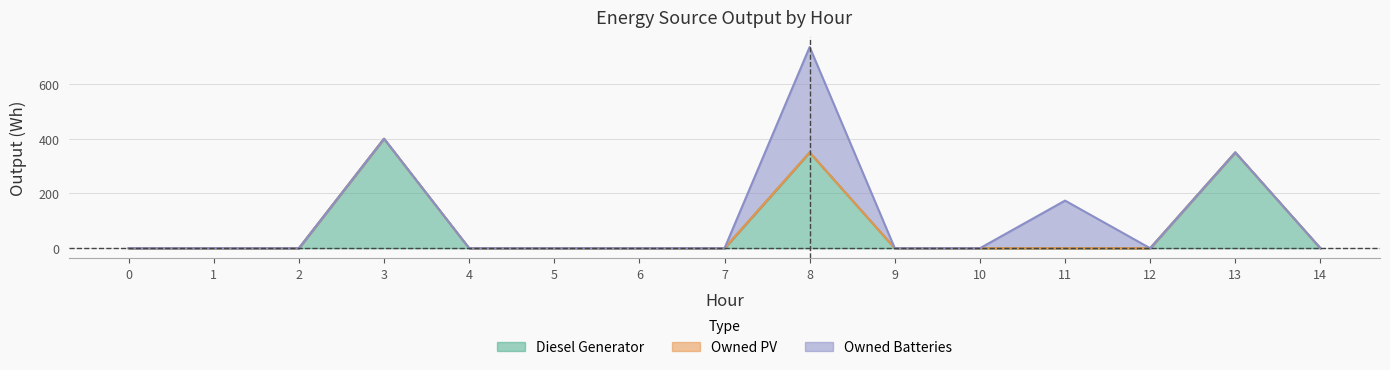

Rank the series by their maximum value, from lowest to highest.

Owned PV, Owned Batteries, Diesel Generator